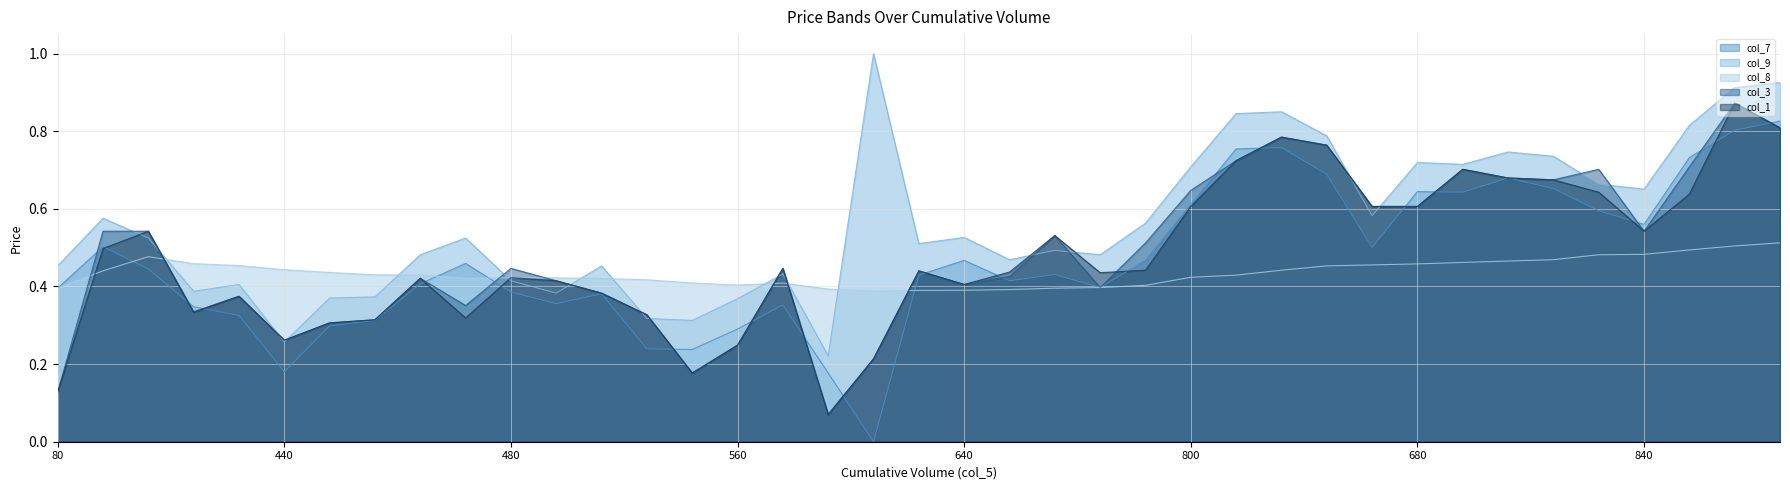

What is the maximum value for col_9?

1.0